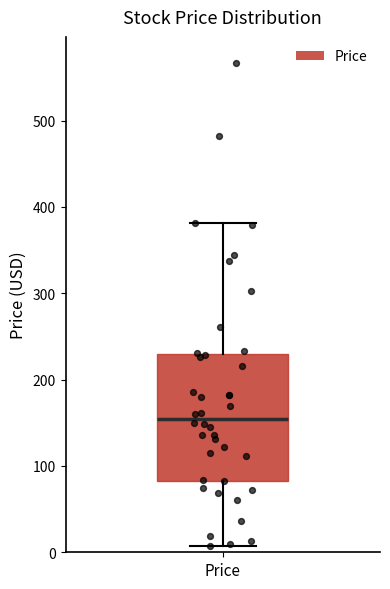

Read this box plot against the y-axis: the position of the median line, the range covered by the box, and the ends of both whiskers. The values are not printed on the chart, so give them approximately, as read against the axis.

median 150, box 80 to 230, whiskers 10 to 380